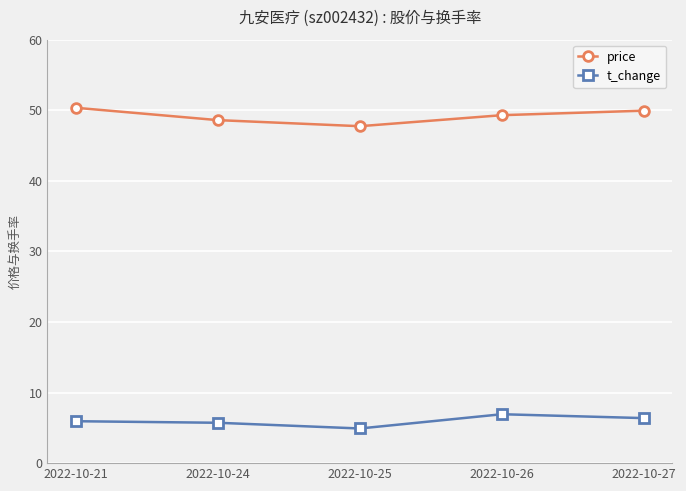

What is the maximum value for t_change?

6.9